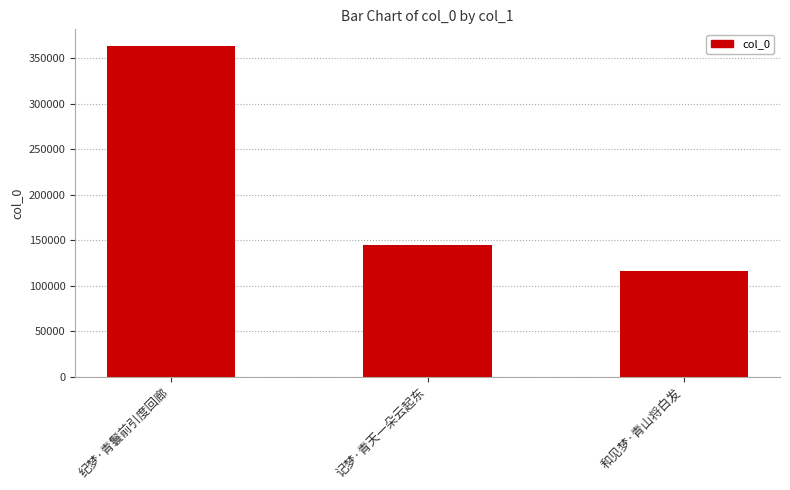

Reading right to left, what are all the values shown in this chart?

115589	144335	363701